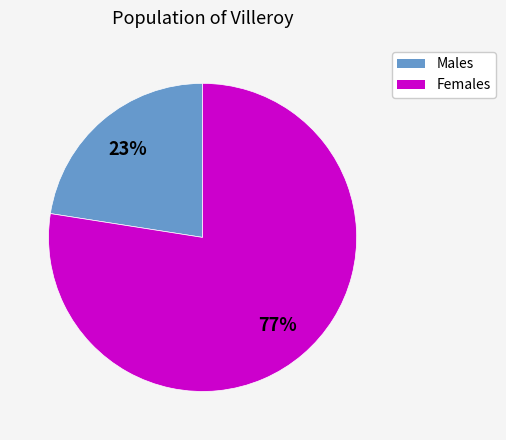

To the nearest percent, what is the average slice percentage?

50%